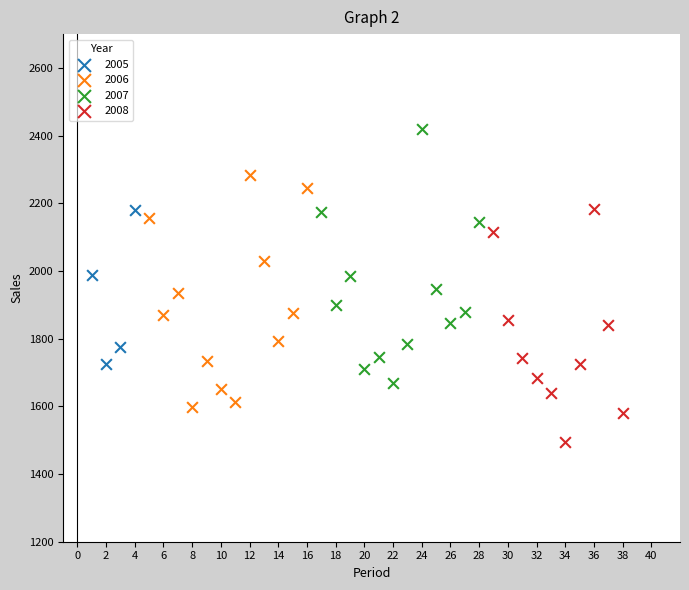

Which series contains the highest Y value?

2007